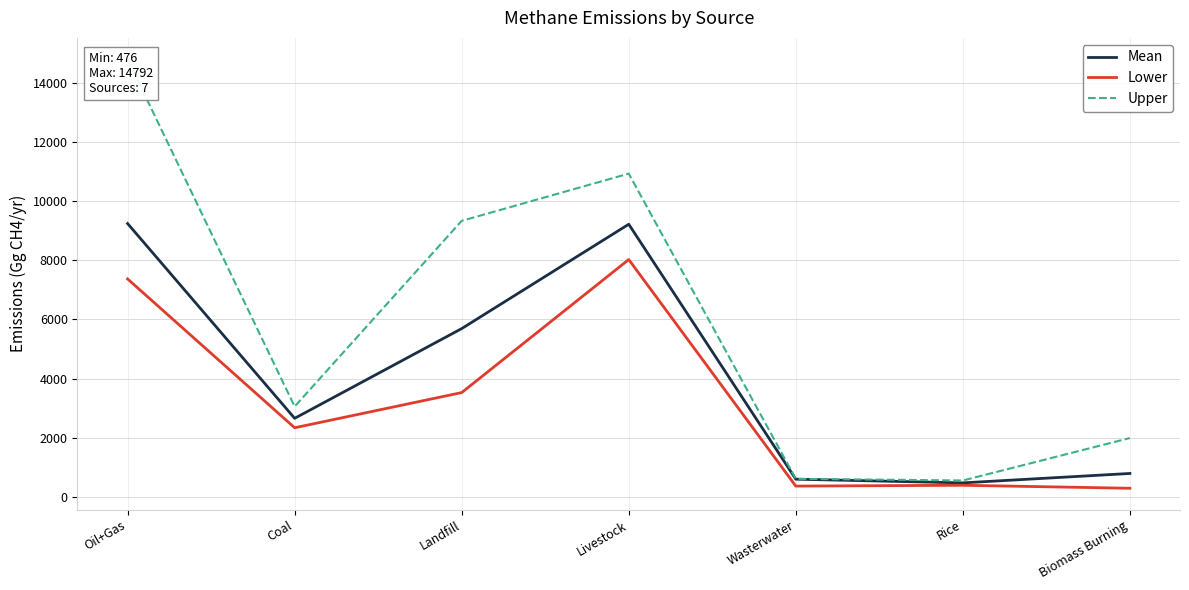

Between Oil+Gas and Wasterwater, which series saw the biggest shift?

Upper